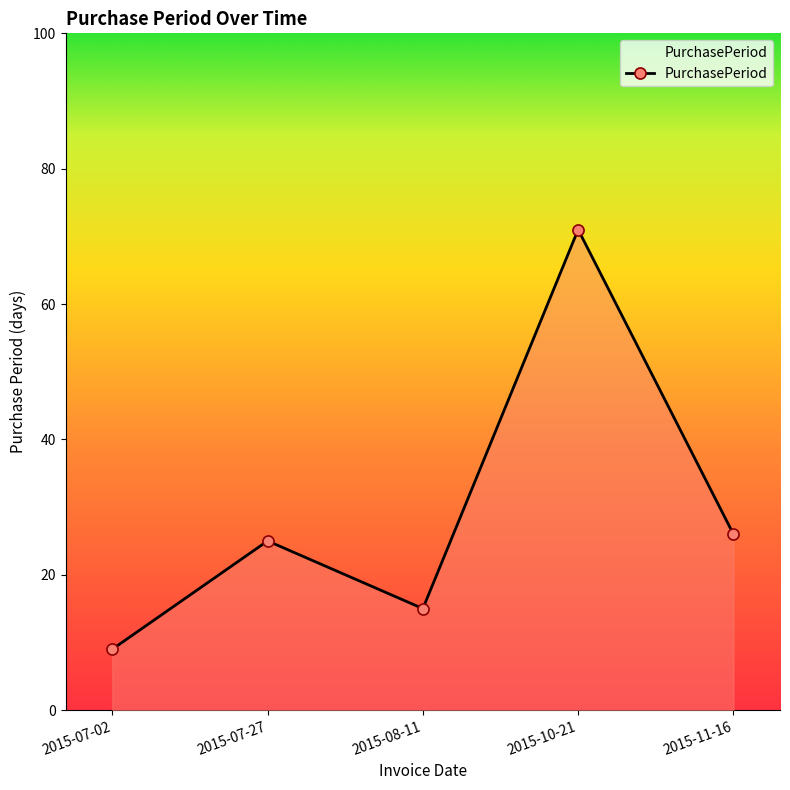

The value at 2015-07-02 is 3. True or false?

False